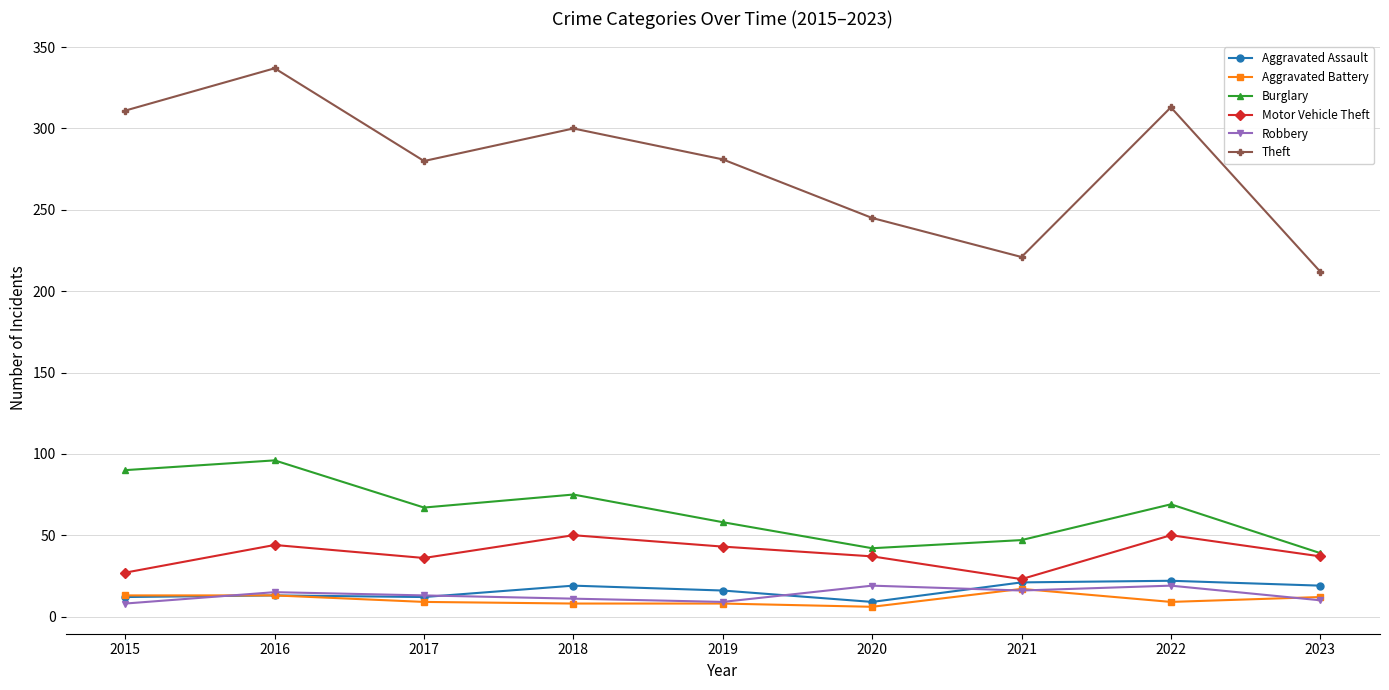

How many distinct data groups are displayed?

6